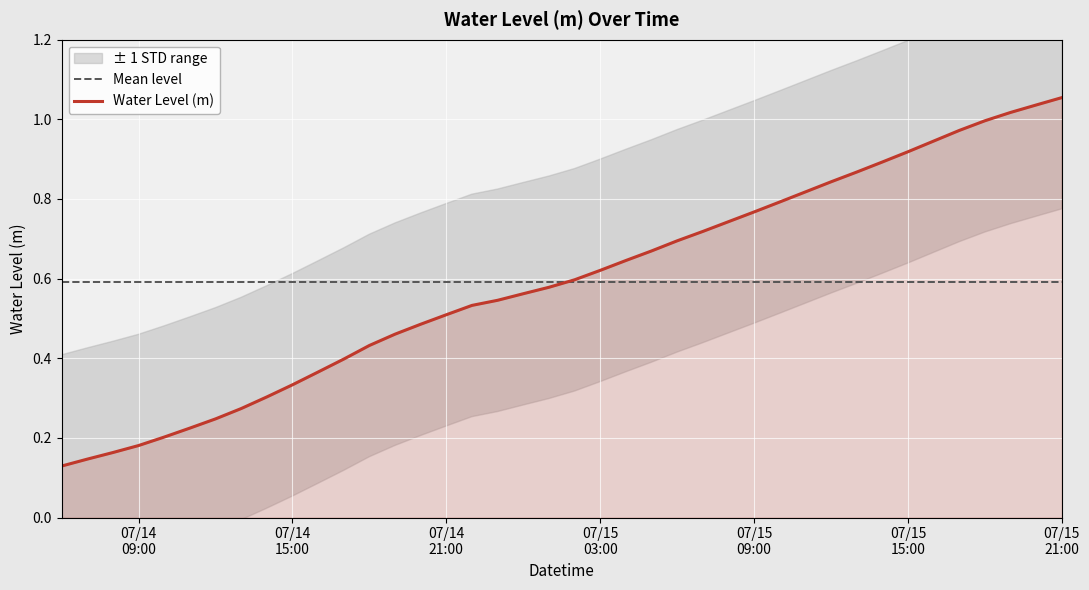

What is the value of the Mean level point at the 33rd from the left?

0.6